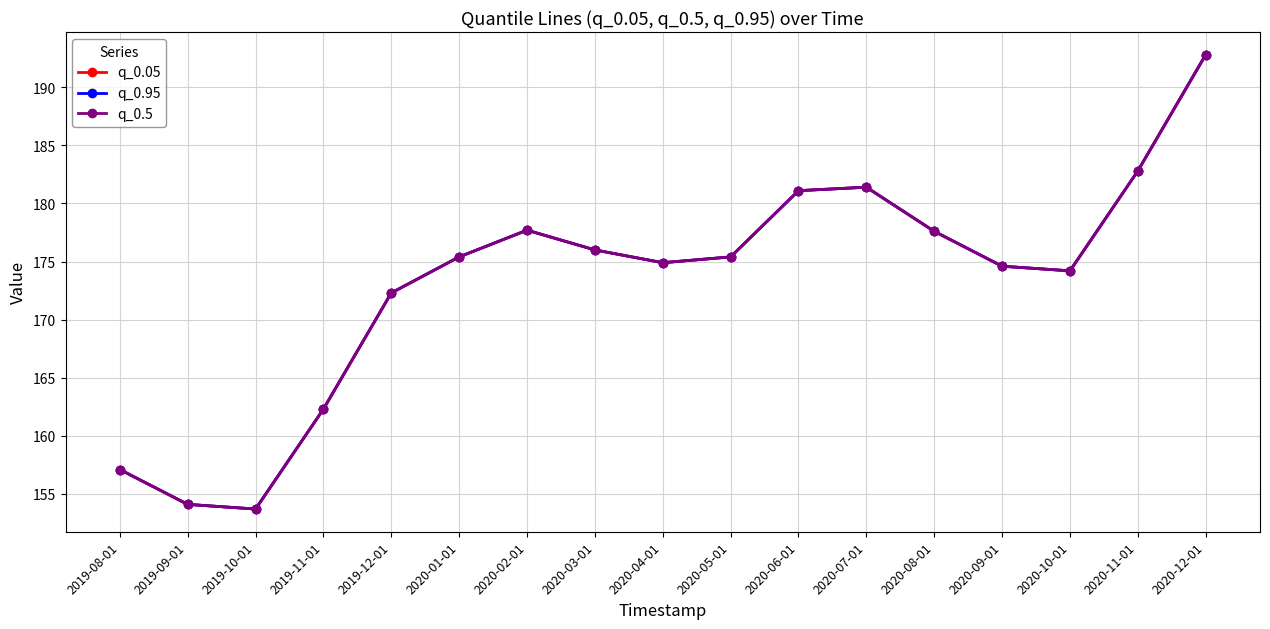

Reading right to left, list all the values displayed in this chart.

q_0.05: 192.8	182.8	174.2	174.6	177.6	181.4	181.1	175.4	174.9	176.0	177.7	175.4	172.3	162.3	153.7	154.1	157.1
q_0.95: 192.8	182.8	174.2	174.6	177.6	181.4	181.1	175.4	174.9	176.0	177.7	175.4	172.3	162.3	153.7	154.1	157.1
q_0.5: 192.8	182.8	174.2	174.6	177.6	181.4	181.1	175.4	174.9	176.0	177.7	175.4	172.3	162.3	153.7	154.1	157.1